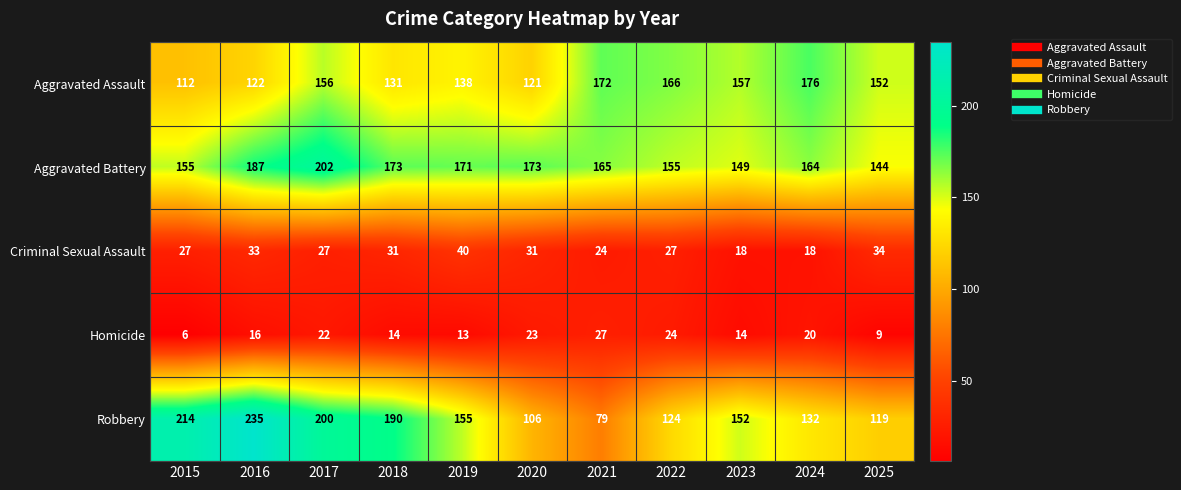

What is the total value across all series at 2023?

490